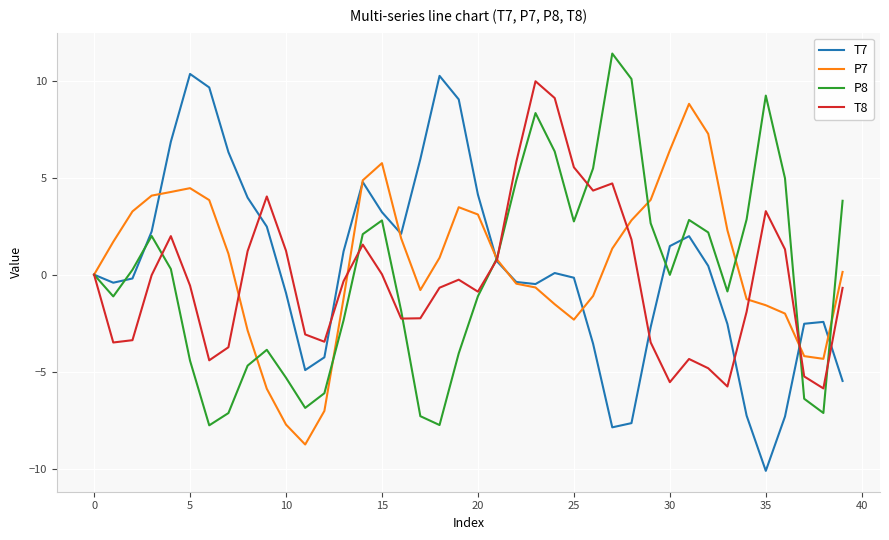

Which series has the widest spread of values?

T7